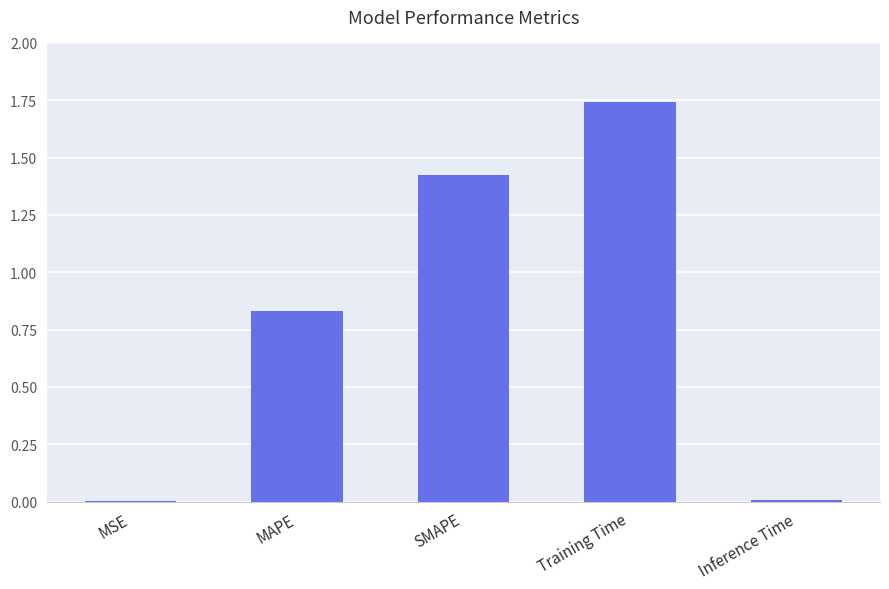

Is it true that the value at Inference Time is 0.0?

True